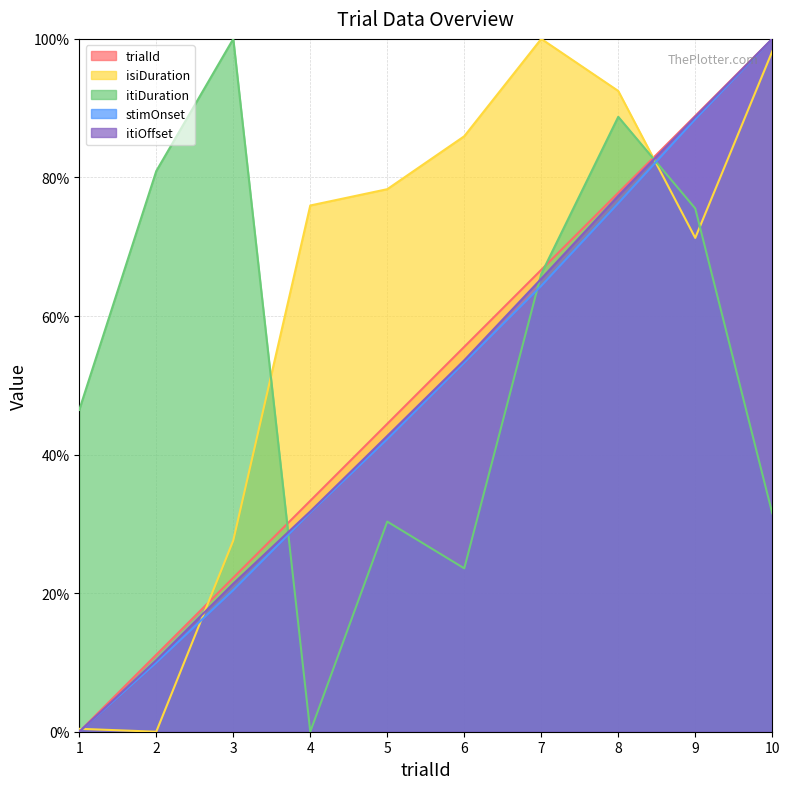

Which series has the largest total across all categories?

isiDuration